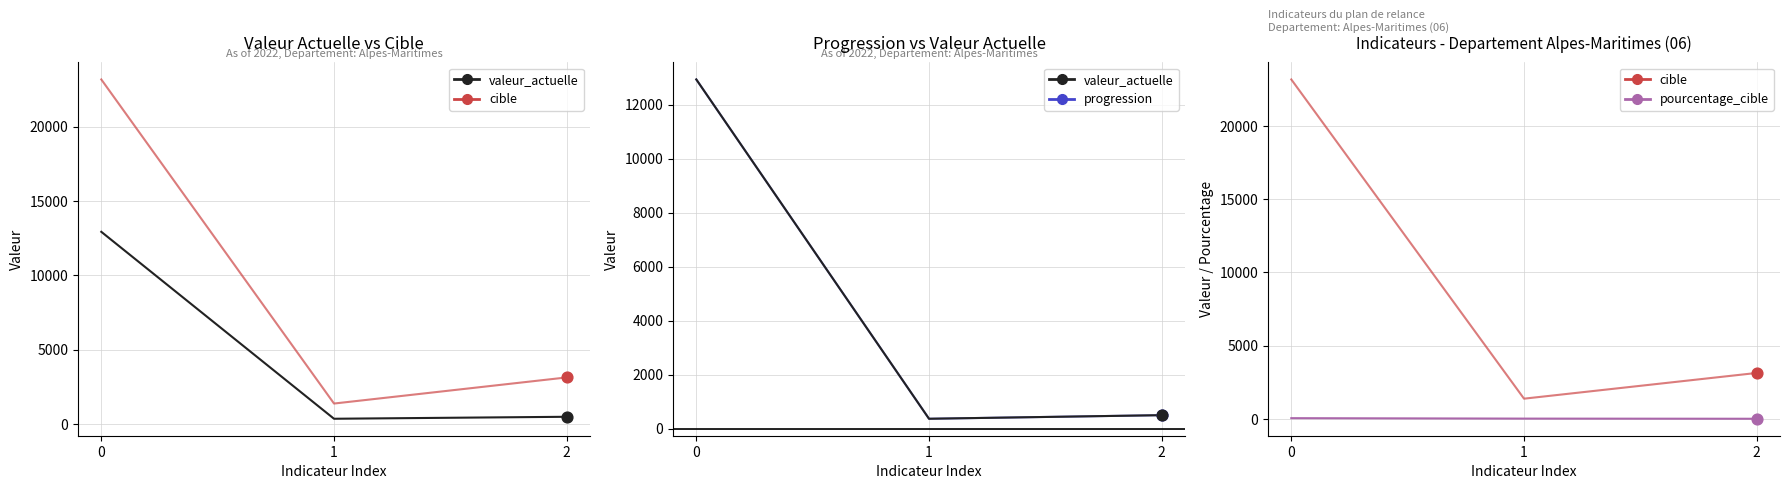

Which series has the largest total across all categories?

cible